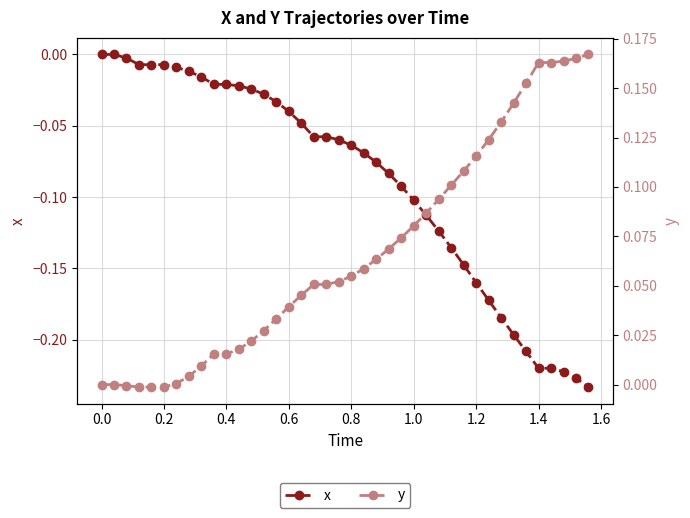

The value of x at 36 is -0.1. True or false?

False